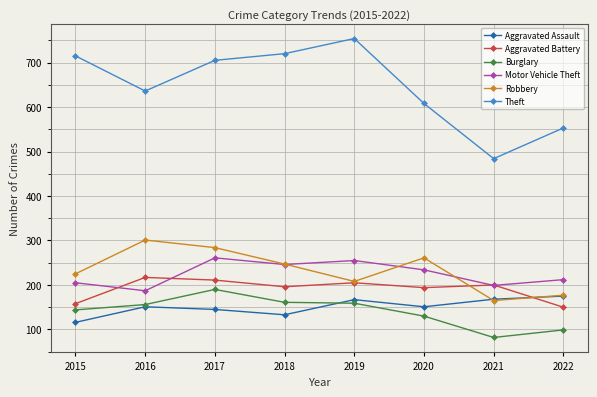

At 2015, list the series in order from largest to smallest.

Theft, Robbery, Motor Vehicle Theft, Aggravated Battery, Burglary, Aggravated Assault